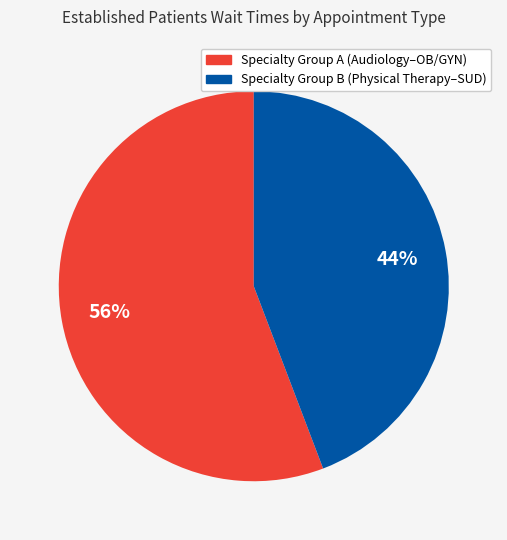

How many segments does this pie chart have?

2